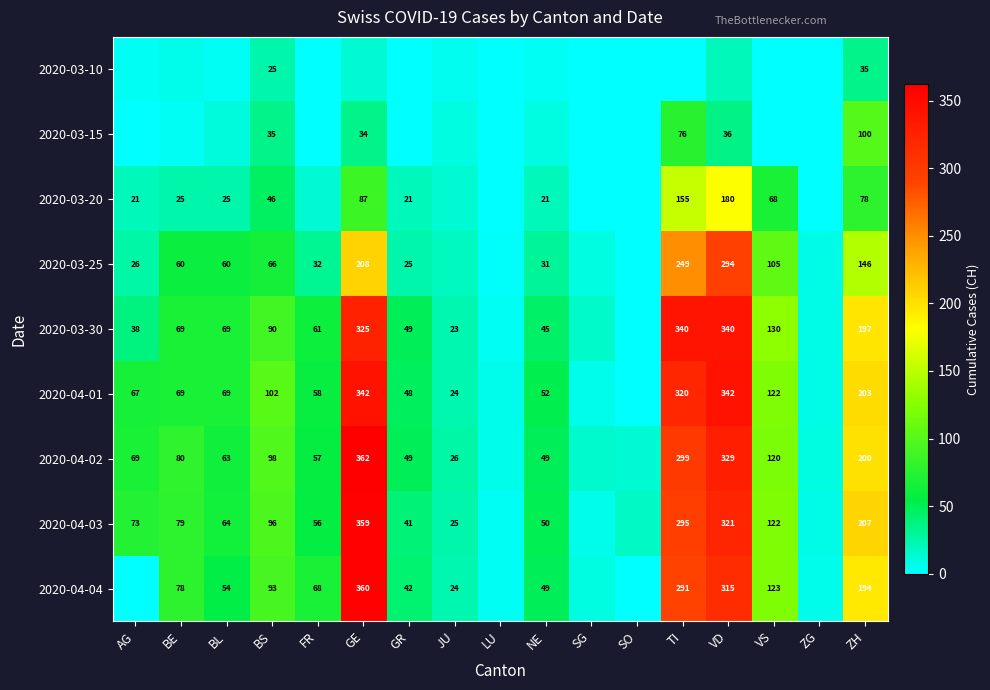

Is the value of 2020-04-02 at FR greater than the value of 2020-03-20 at BL?

Yes